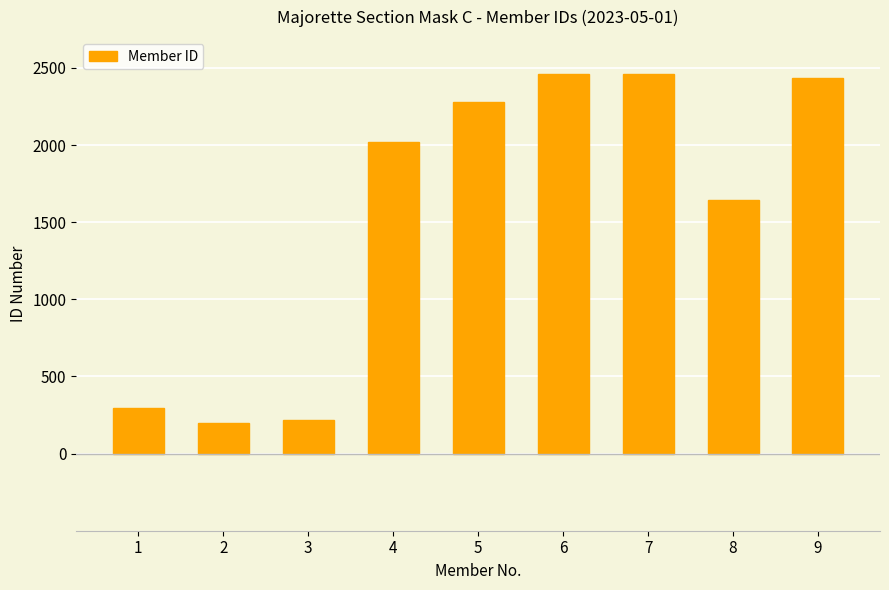

What is the change in value from 6 to 7?

+1